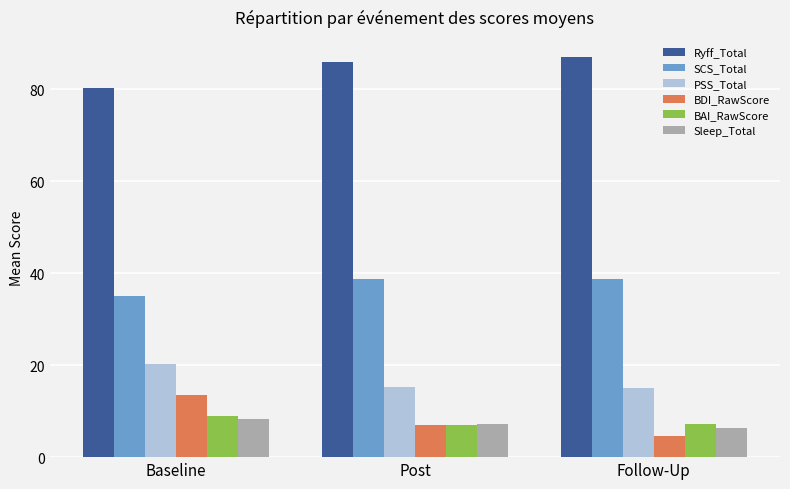

The SCS_Total series shows 51.2 at Post. True or false?

False